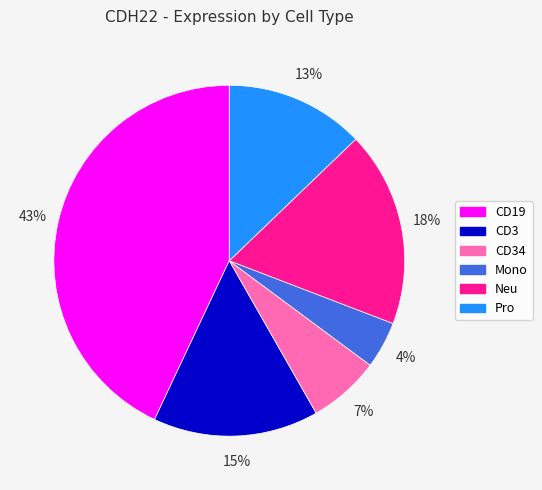

Is there any slice that represents more than half of the pie?

No